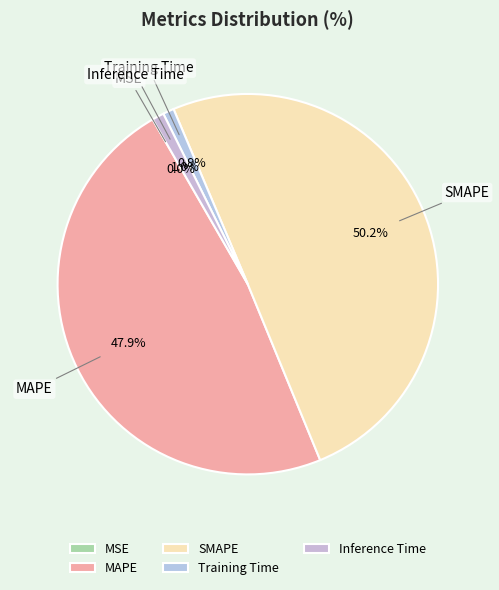

Which category has the biggest portion of the pie?

SMAPE